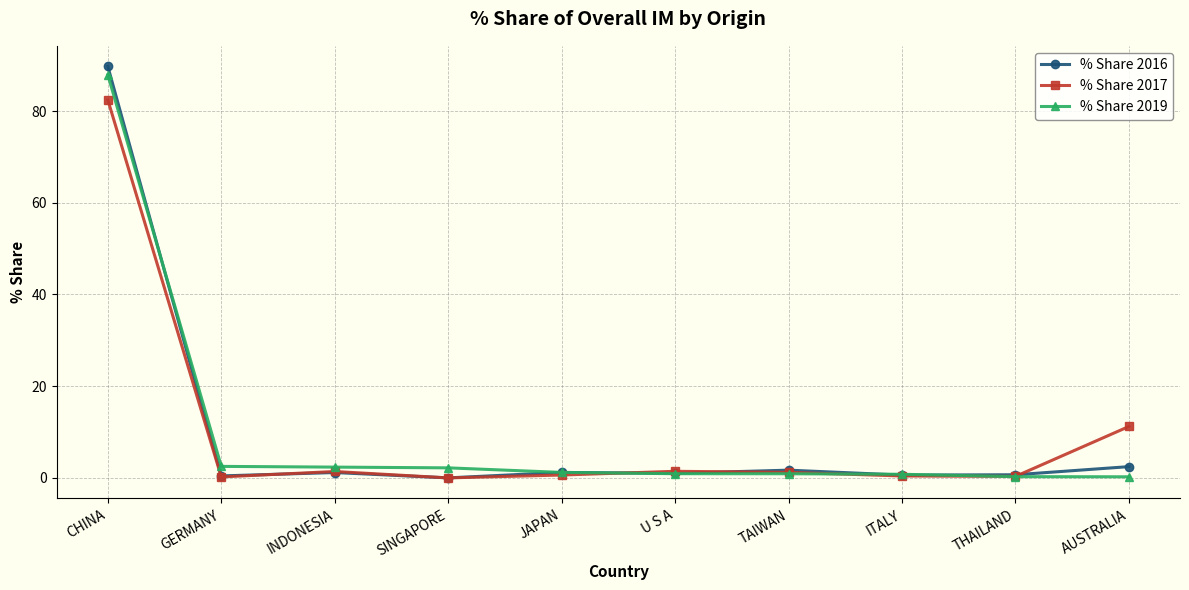

Which series has the largest range (max minus min)?

% Share 2016